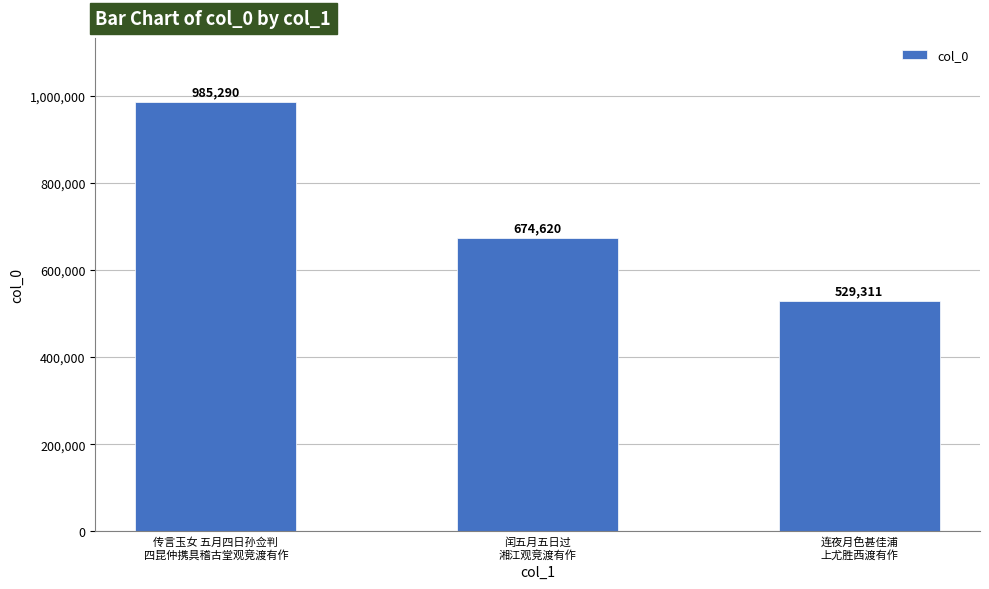

Is it true that the value at 闰五月五日过
湘江观竞渡有作 is 957149?

False